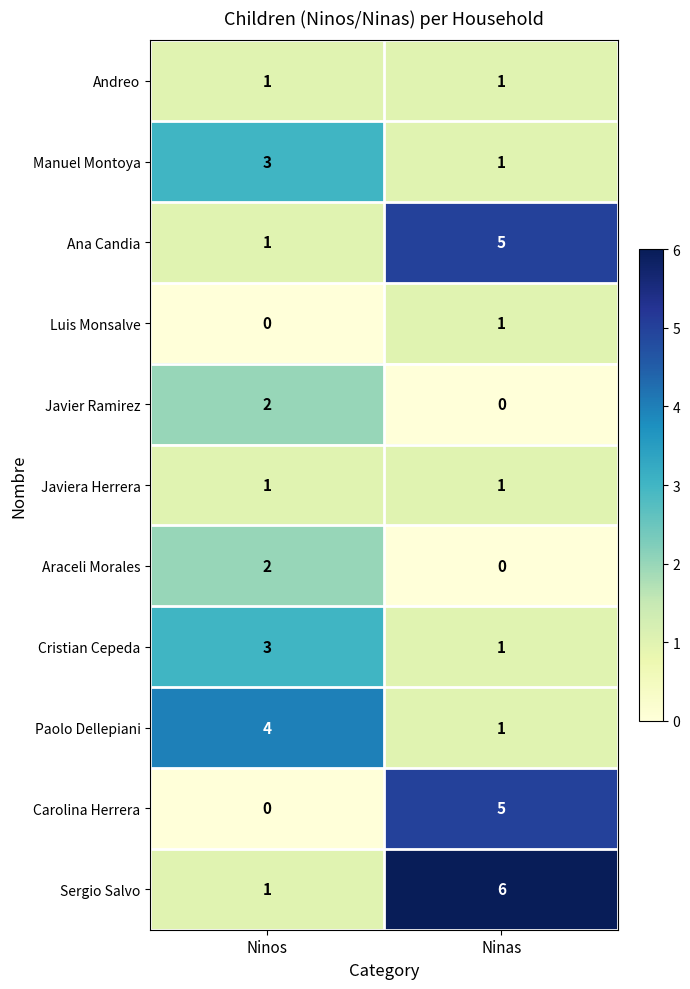

True or false: Sergio Salvo has a value of 4 at Ninas.

False